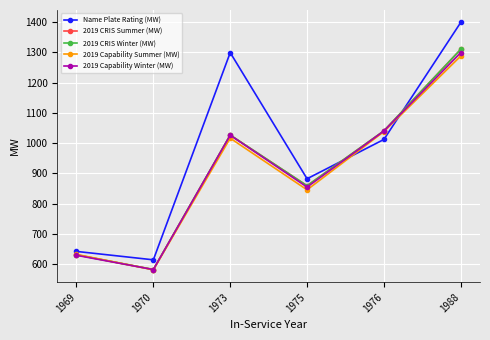

How many series are shown in this chart?

5